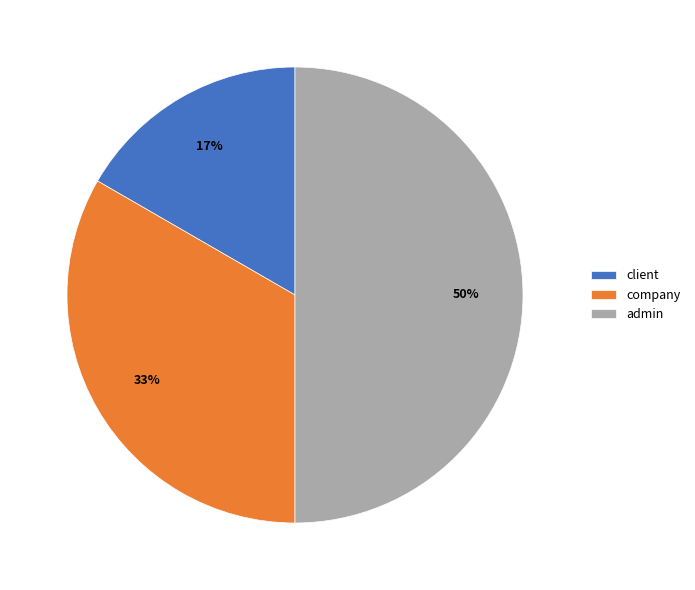

How many slices are in this pie chart?

3